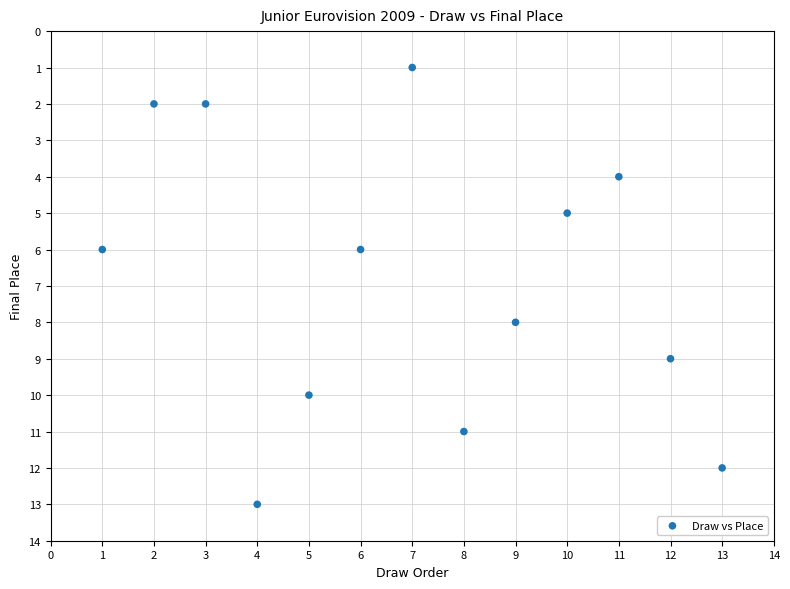

What is the range of X values (max minus min)?

12